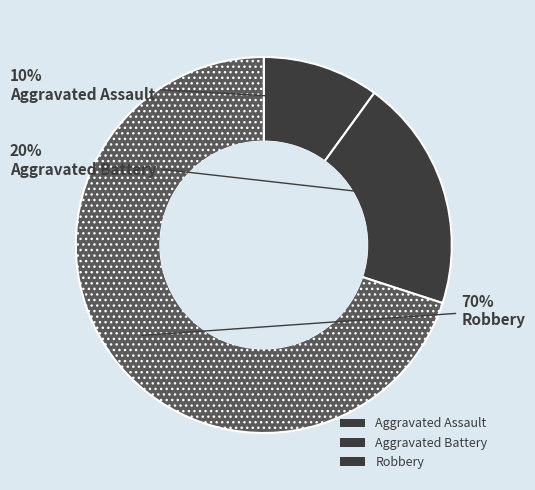

Count the number of slices in the pie.

3